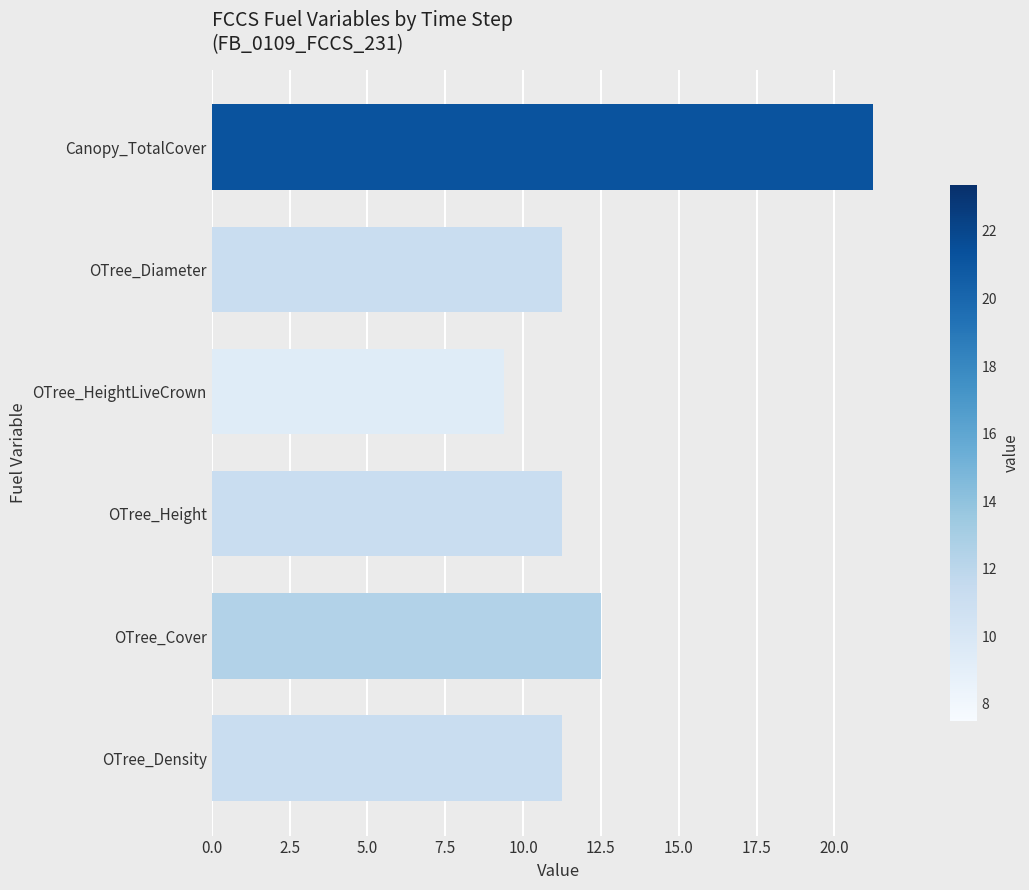

The chart shows a value of 12.5 at OTree_Cover. True or false?

True